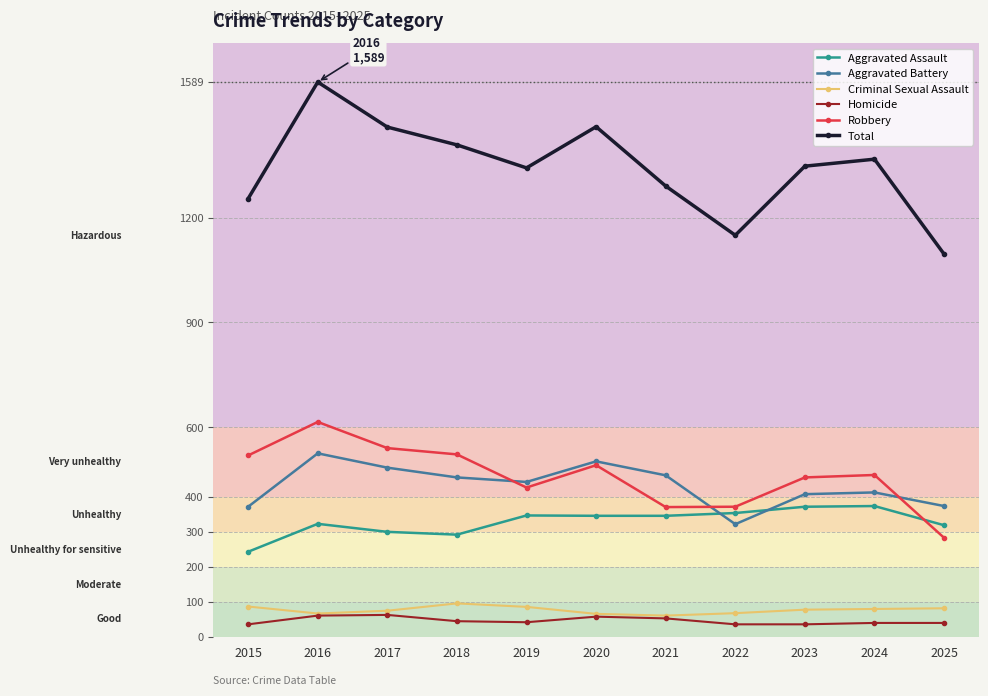

What is the lowest value of the Aggravated Assault series?

243